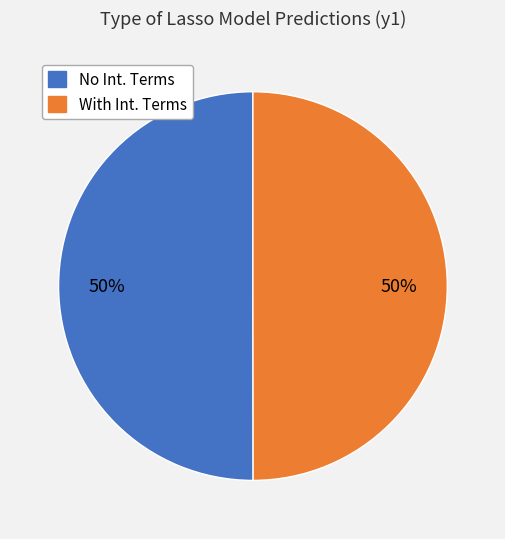

To the nearest percent, what is the average slice percentage?

50%